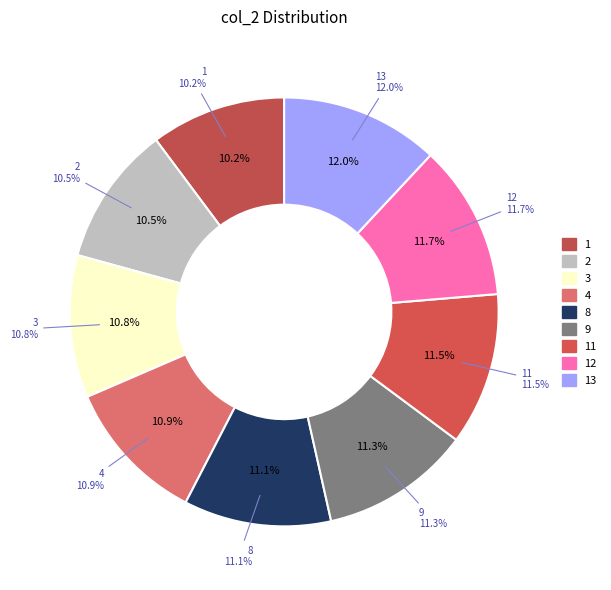

The 13 slice represents 12% of the pie. True or false?

True